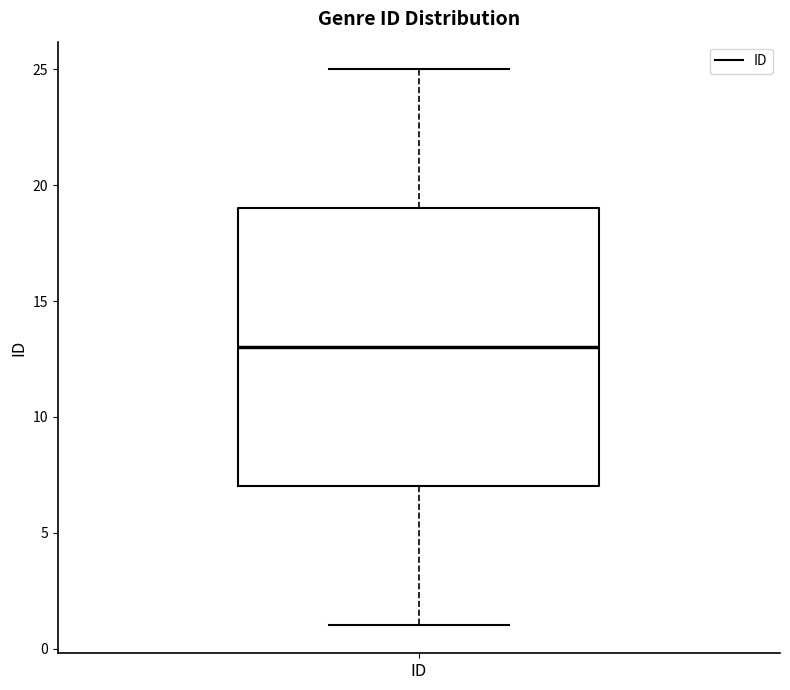

Where does the median line of the box for ID sit on the y-axis? The values are not printed on the chart, so give them approximately, as read against the axis.

13